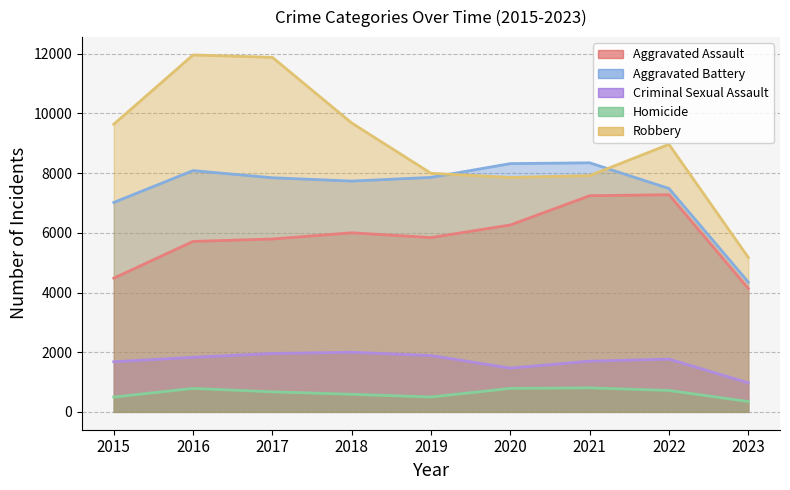

List the series in order of their peak value, lowest first.

Homicide, Criminal Sexual Assault, Aggravated Assault, Aggravated Battery, Robbery